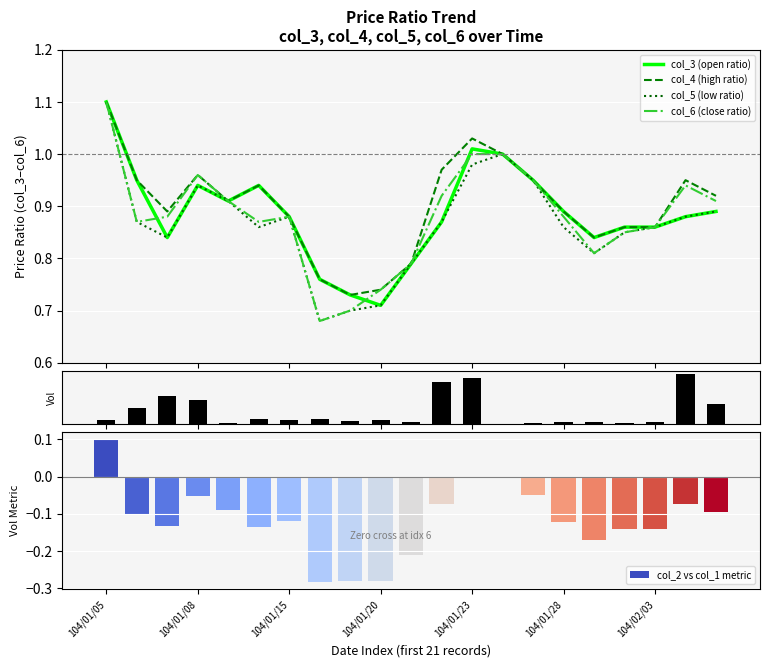

Rank the series by their maximum value, from highest to lowest.

col_3 (open ratio), col_4 (high ratio), col_5 (low ratio), col_6 (close ratio), col_2 (volume norm), col_2 vs col_1 metric